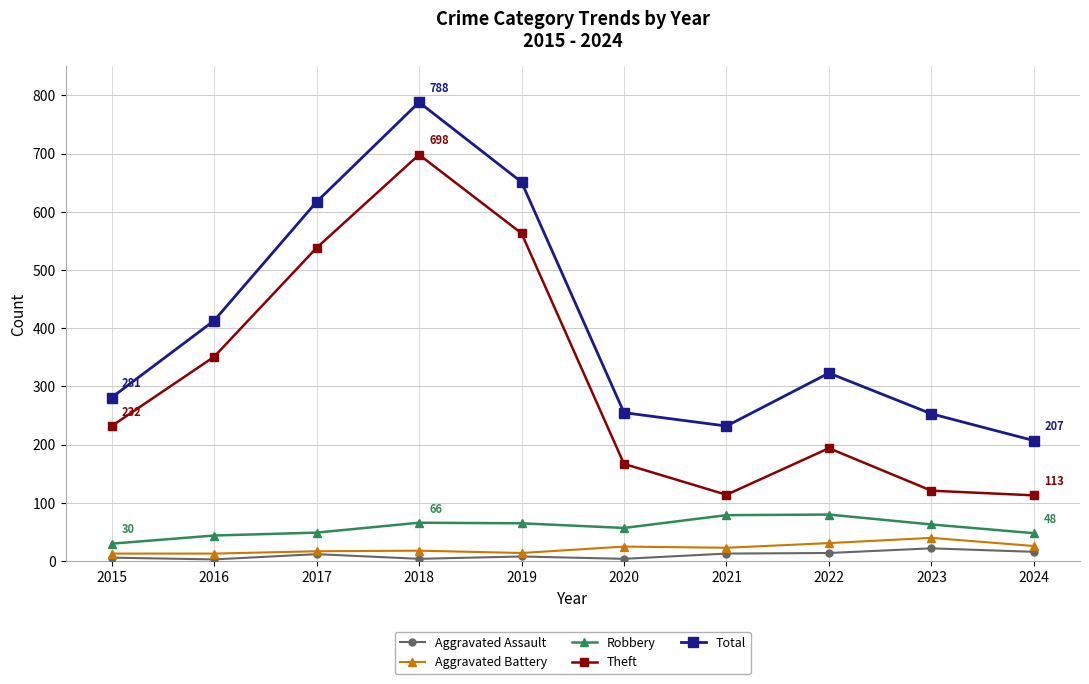

What are all the series names shown in the legend?

Aggravated Assault, Aggravated Battery, Robbery, Theft, Total